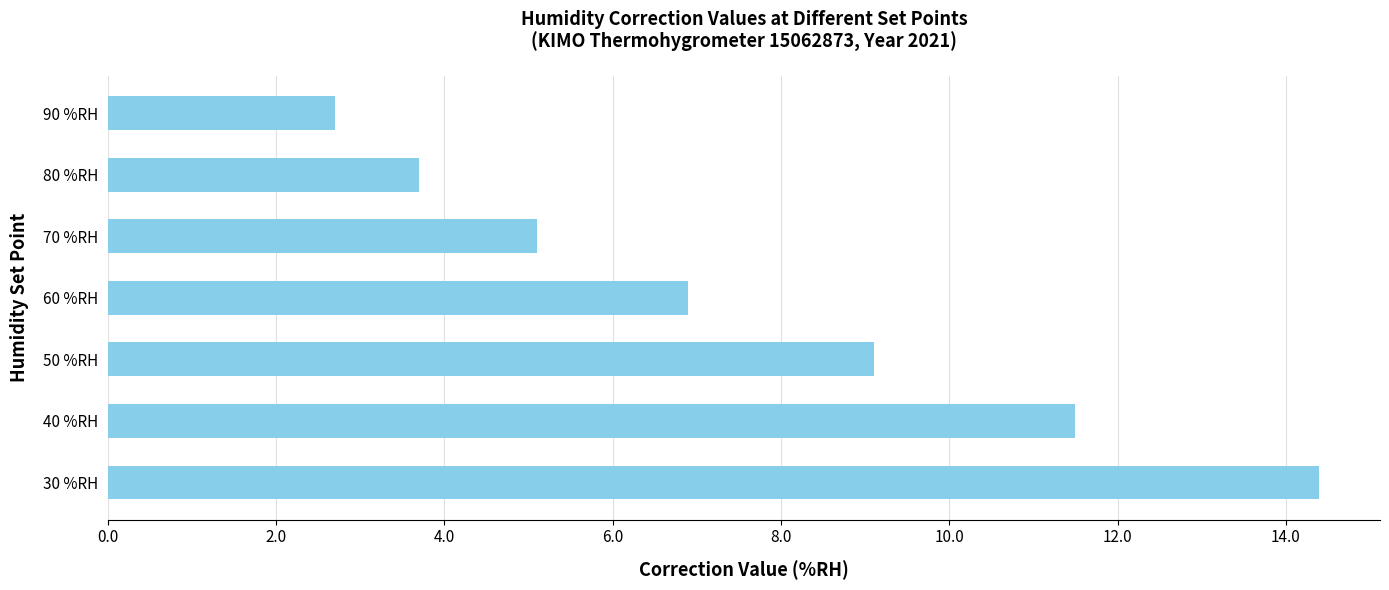

Between 70 %RH and 50 %RH, which is larger?

50 %RH